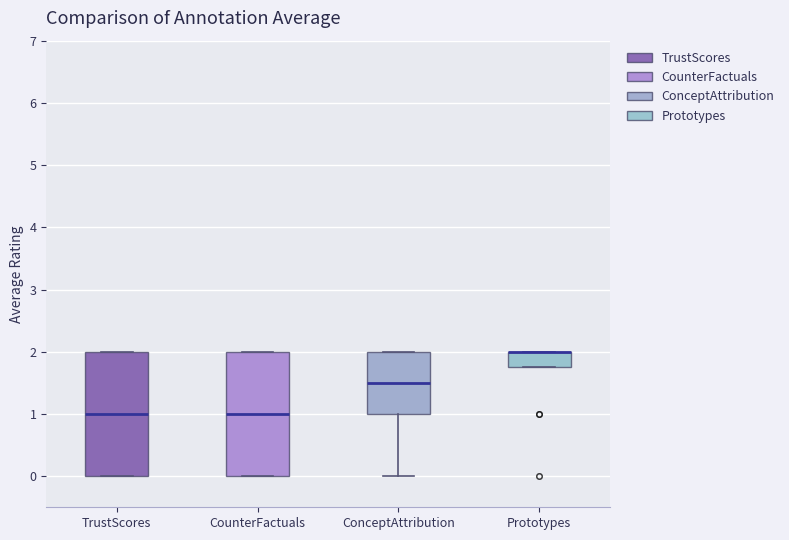

Reading left to right, read every box against the y-axis: the position of its median line, the range the box covers, and the ends of its whiskers. The values are not printed on the chart, so give them approximately, as read against the axis.

TrustScores: median 1.0, box 0.0 to 2.0, whiskers 0.0 to 2.0
CounterFactuals: median 1.0, box 0.0 to 2.0, whiskers 0.0 to 2.0
ConceptAttribution: median 1.5, box 1.0 to 2.0, whiskers 0.0 to 2.0
Prototypes: median 2.0 (drawn on the box's upper edge), box 1.8 to 2.0, whiskers 1.8 to 2.0